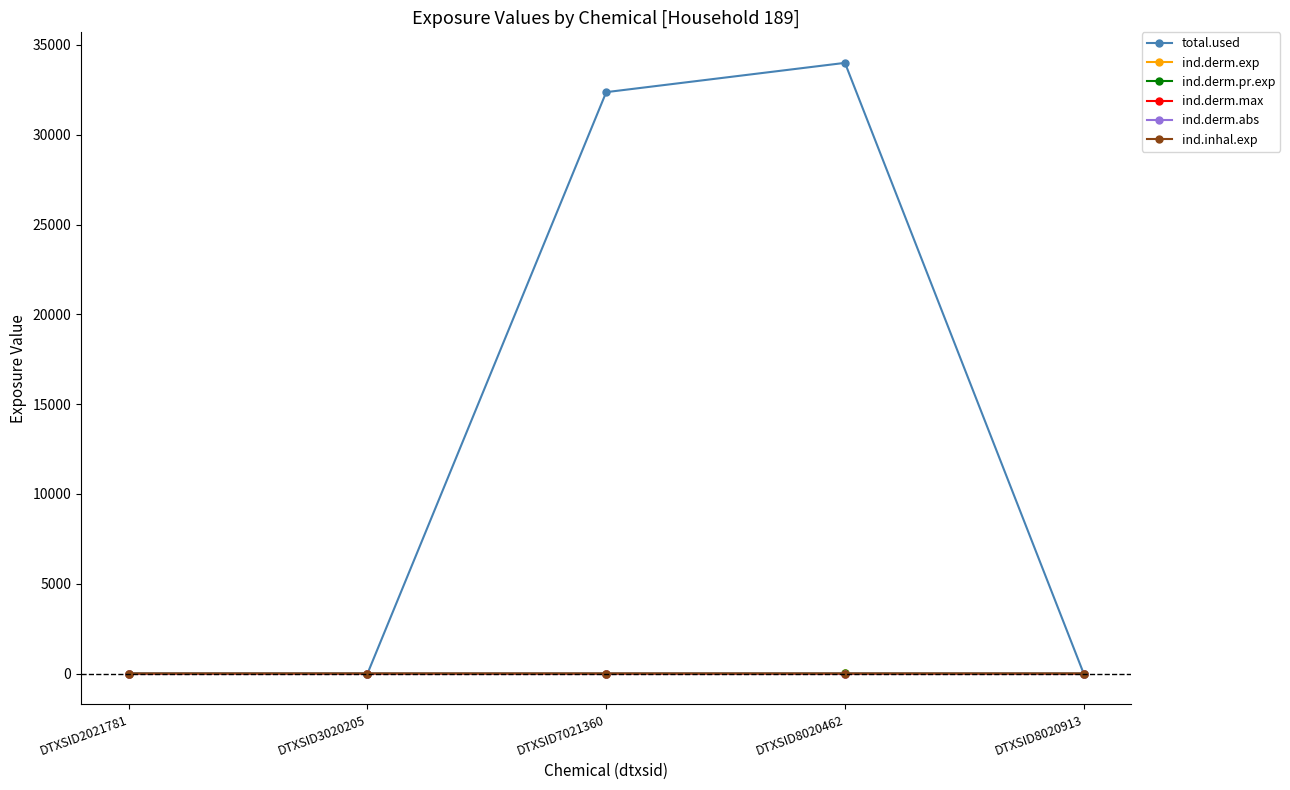

True or false: ind.derm.pr.exp and ind.derm.abs intersect in this chart.

False